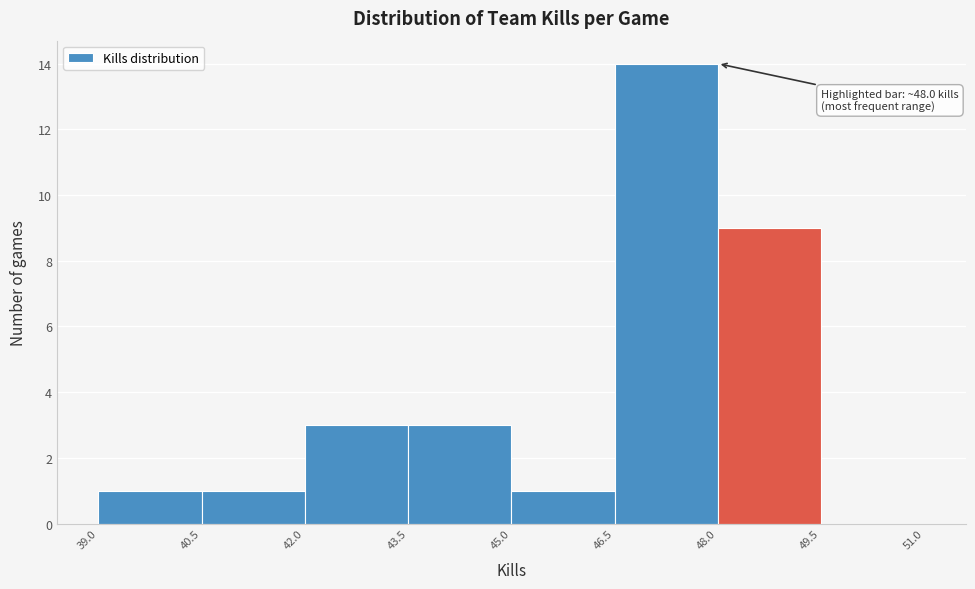

Over which range of the x-axis is the bar tallest?

46.5 to 48.0